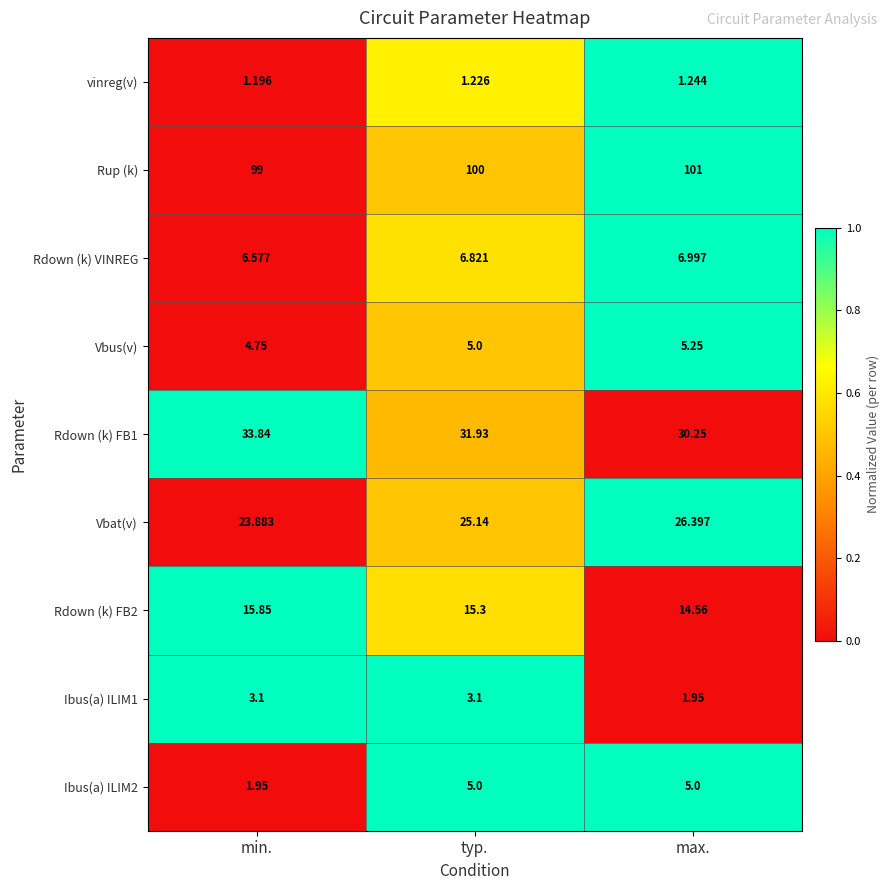

Which category has the lowest value in the Rdown (k) FB1 series?

max.